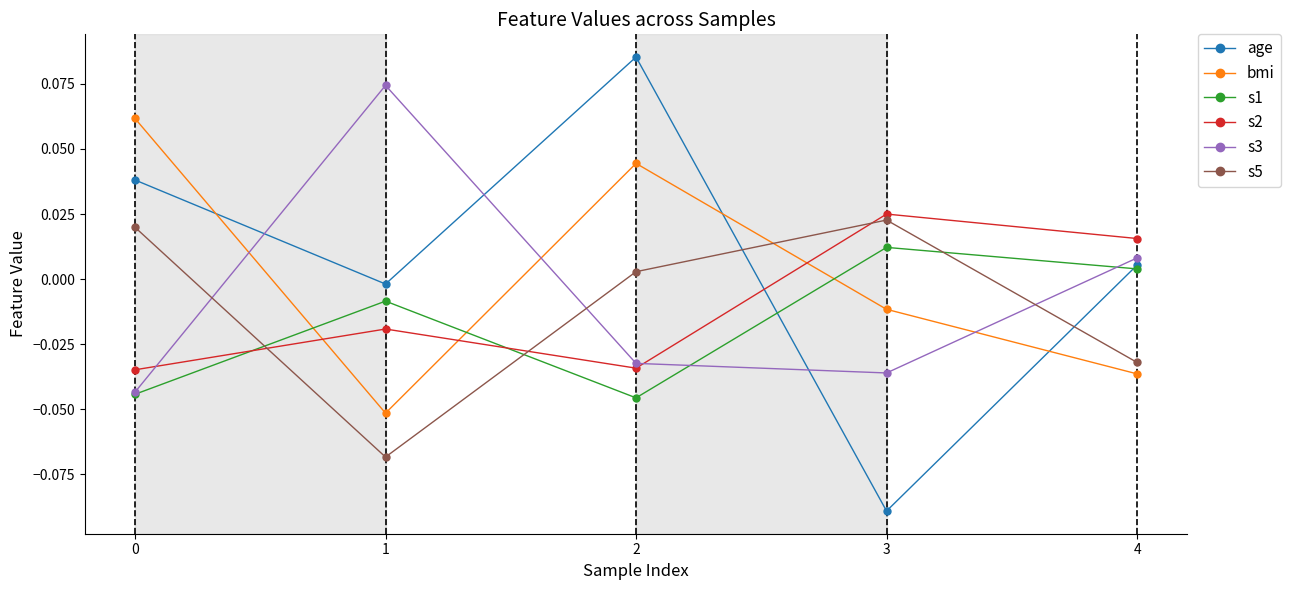

How many data points in age are less than 0?

2